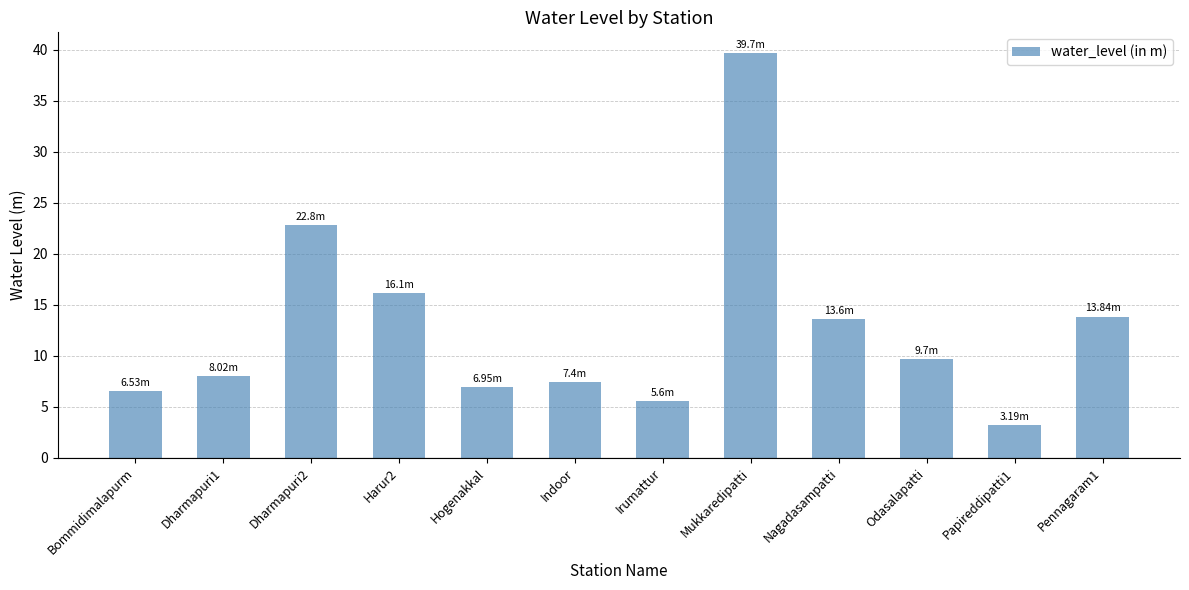

What is the value of the 3rd bar from the left?

22.8